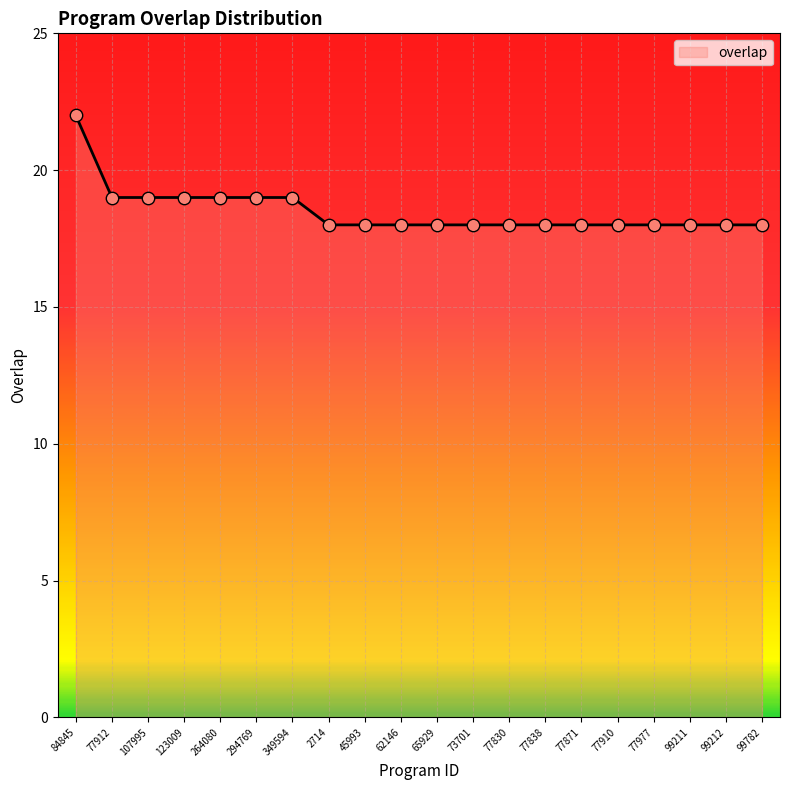

Which has a higher value, 99212 or 294769?

294769